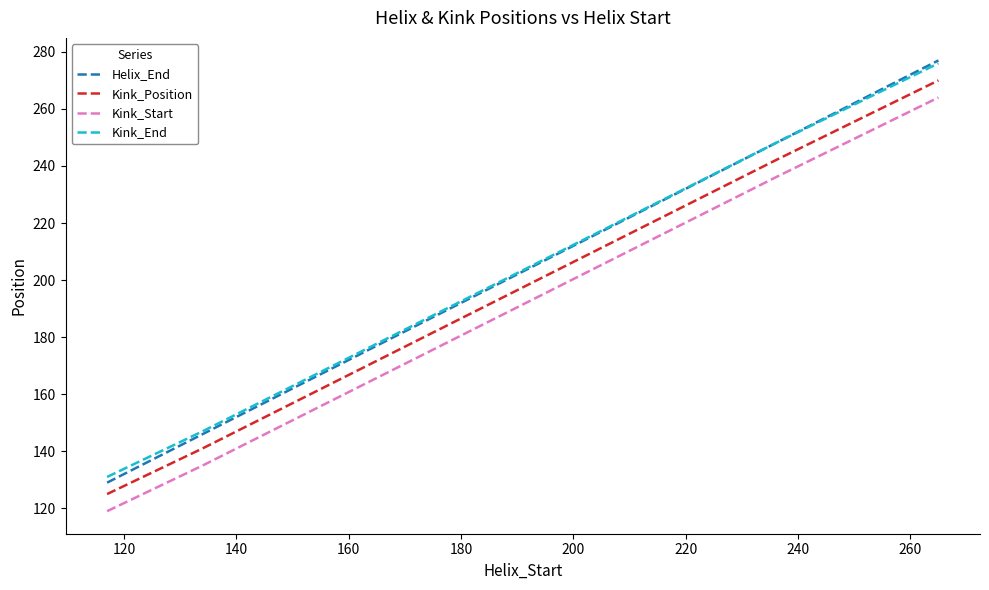

True or false: Kink_Position has more than 0 interior local peaks.

False